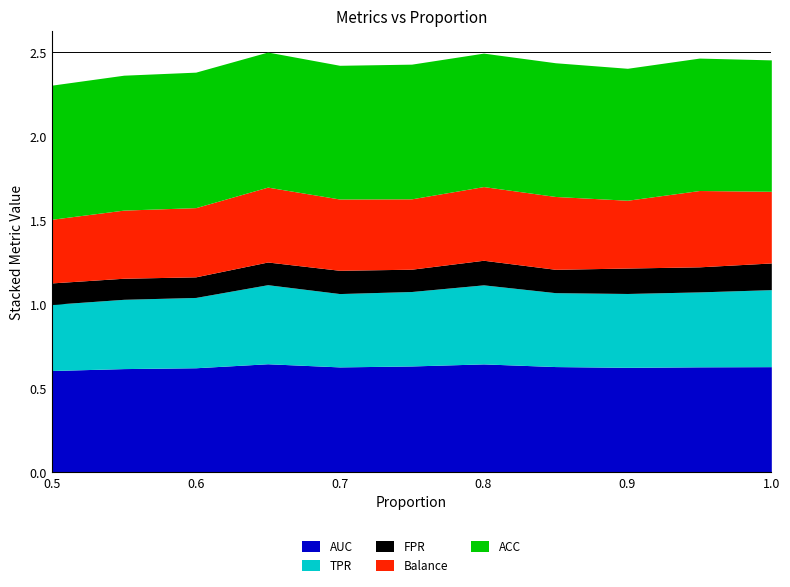

What is the difference between the highest and lowest values at 0.65?

0.7